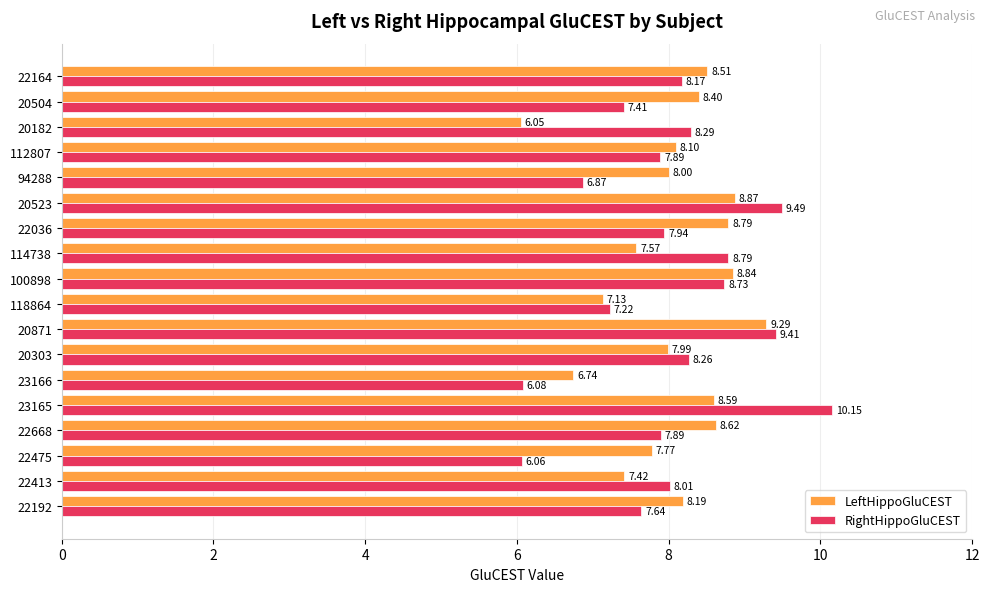

What is the average value of the RightHippoGluCEST series?

8.0